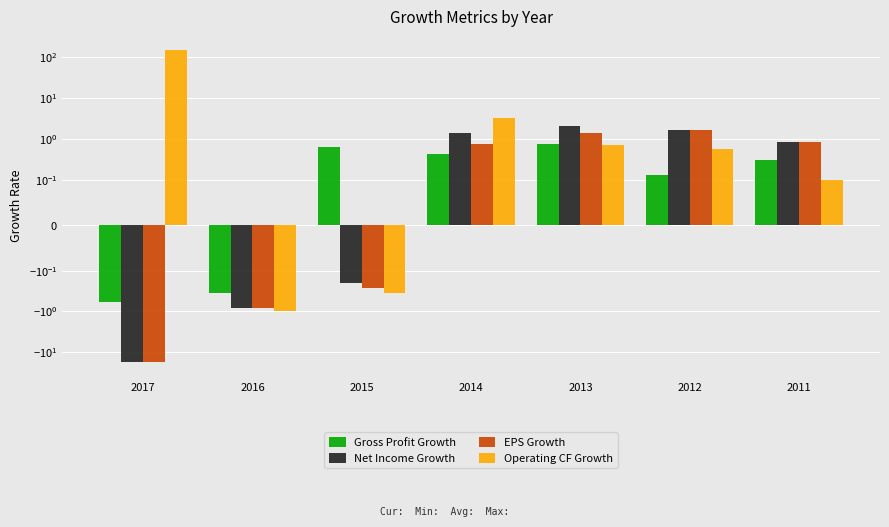

How many bars are there in total?

28